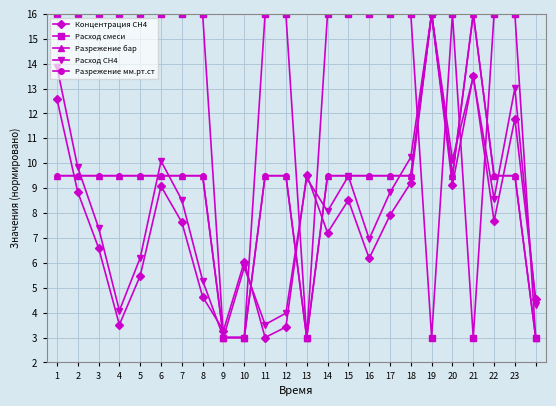

What is the difference between the second highest and second lowest values in the Разрежение мм.рт.ст series?

13.0